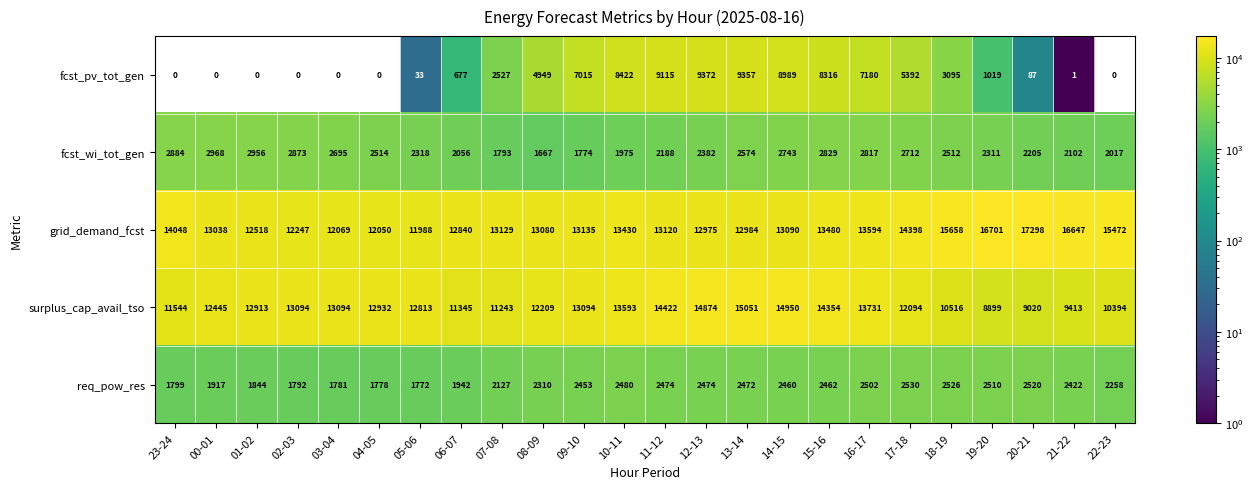

Which category has the lowest value in the grid_demand_fcst series?

05-06